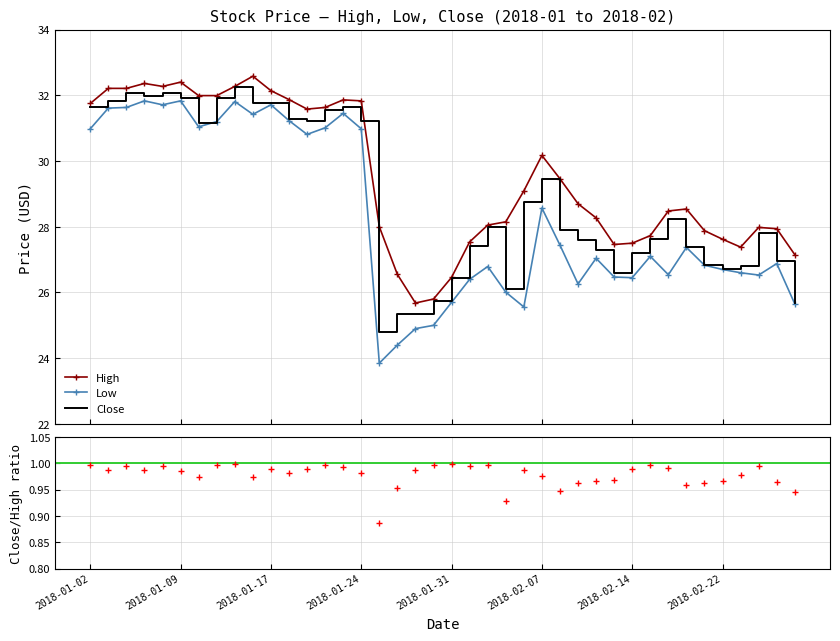

True or false: High and Low intersect in this chart.

False